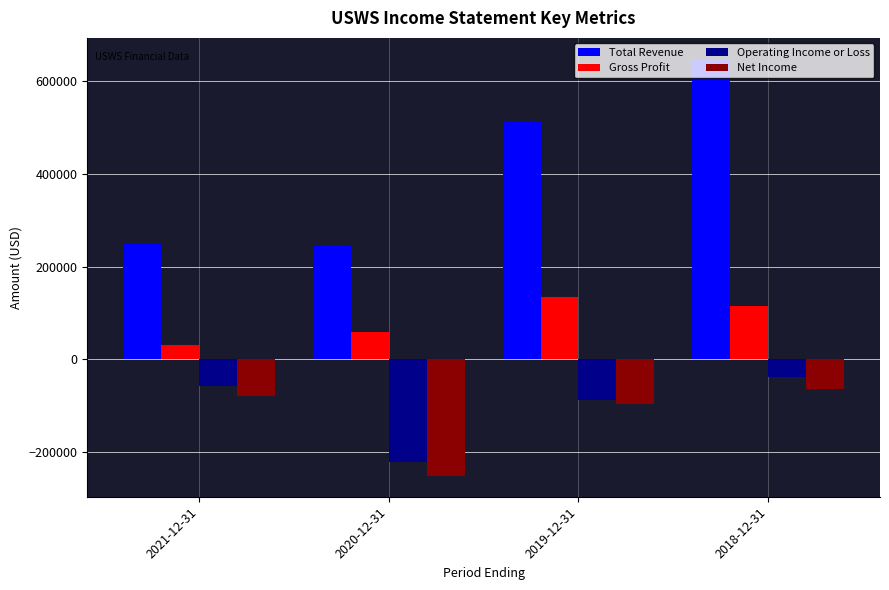

How many bars are there in total?

16